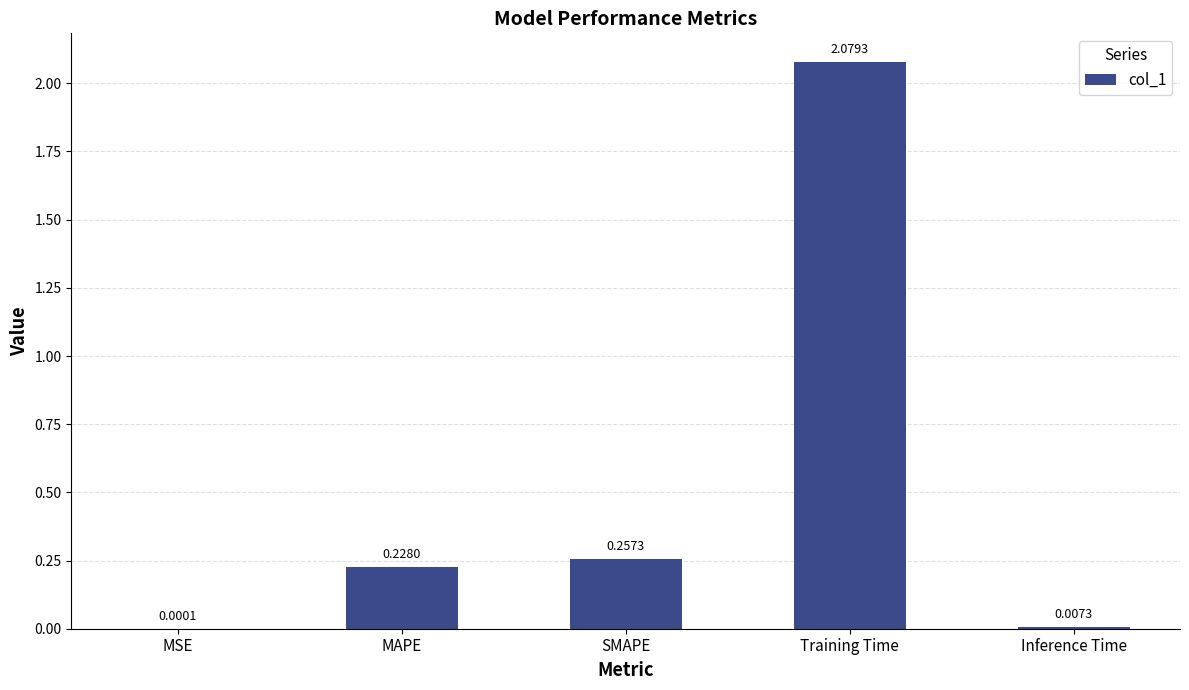

At which label is the value closest to 1?

SMAPE